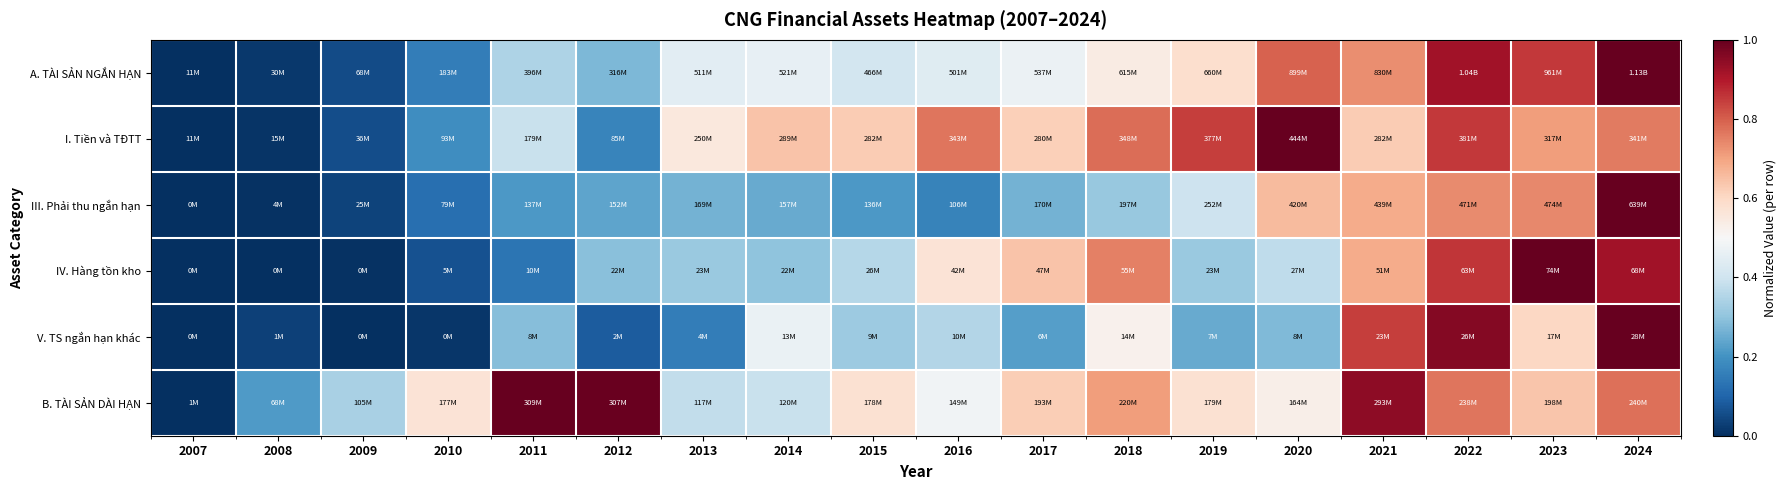

At how many categories does at least one series exceed 0?

18